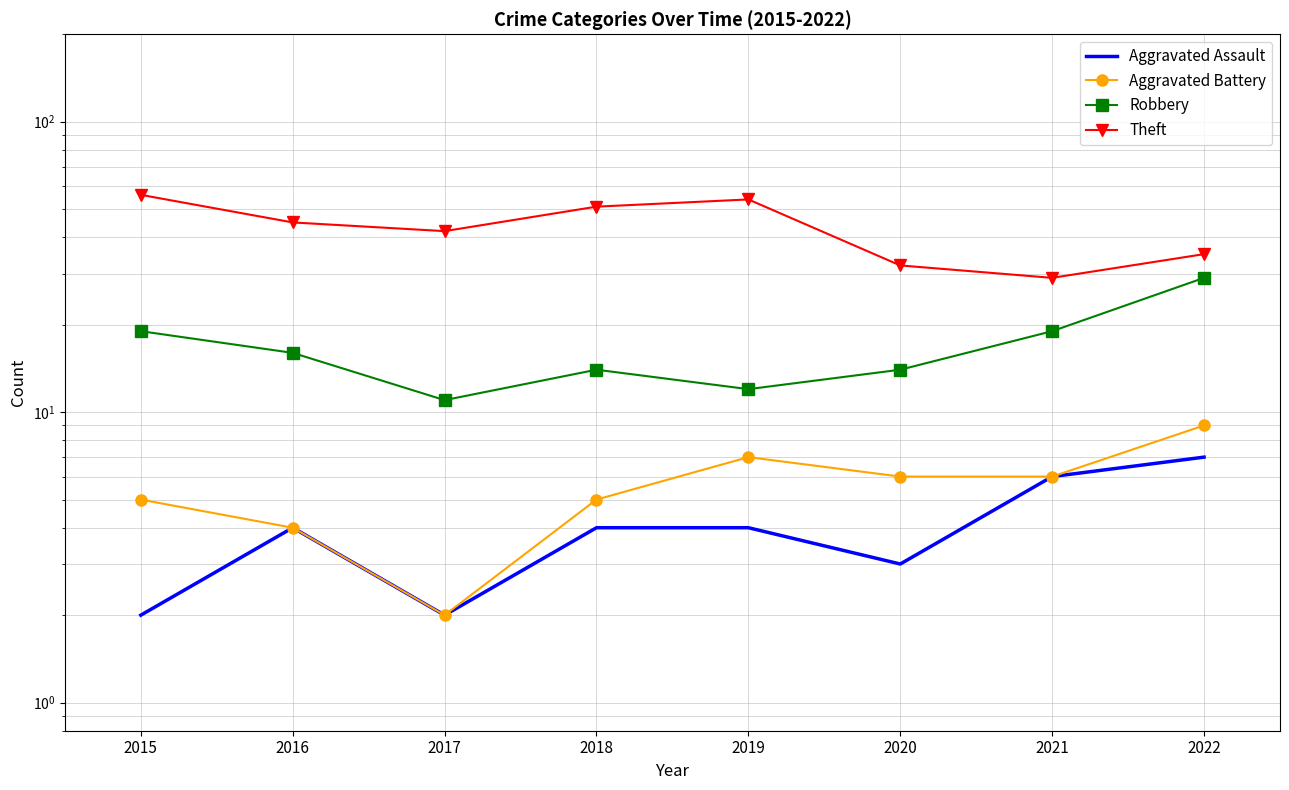

Does the chart have visible grid lines?

Yes